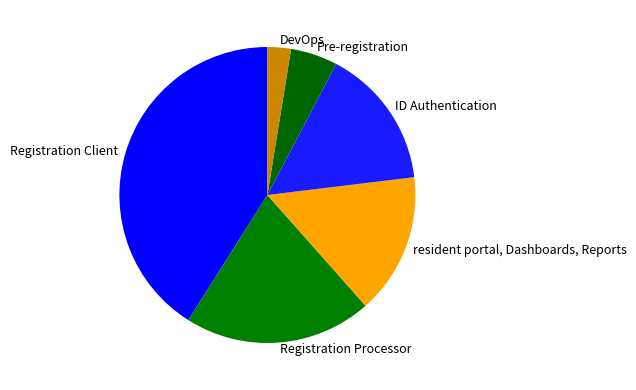

Is it true that DevOps is 3% of the pie?

True